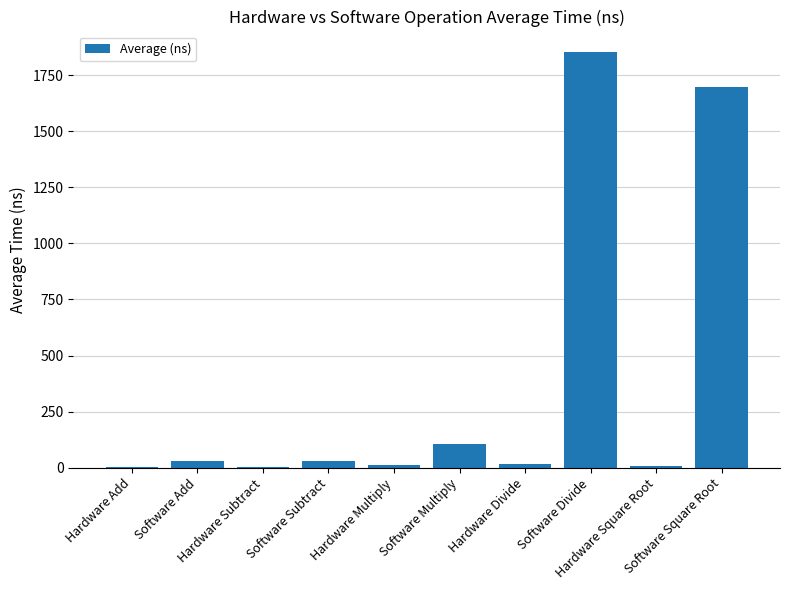

How many data points are above 29?

5